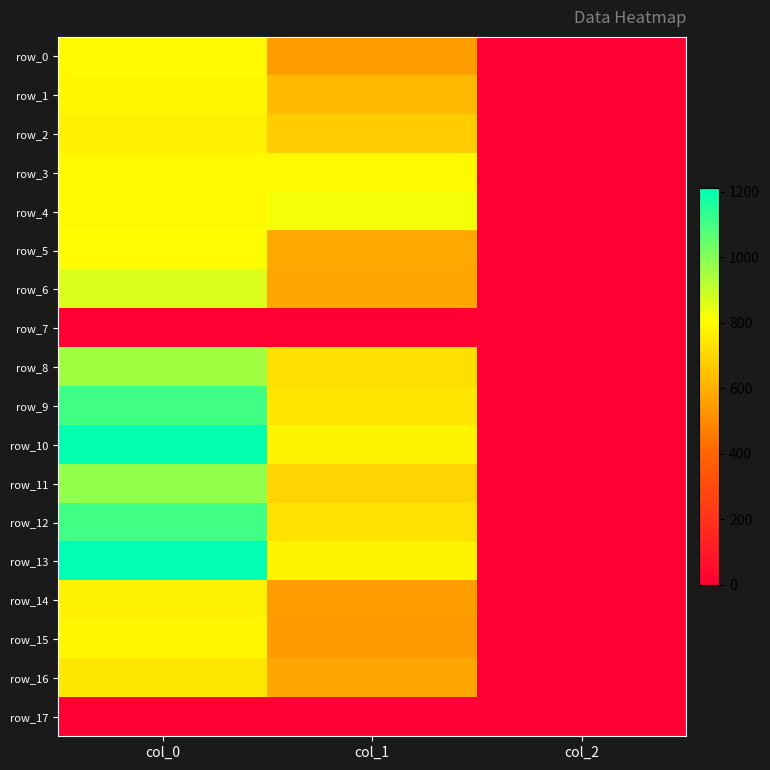

List the labels in order of row_5 value, largest first.

col_0, col_1, col_2